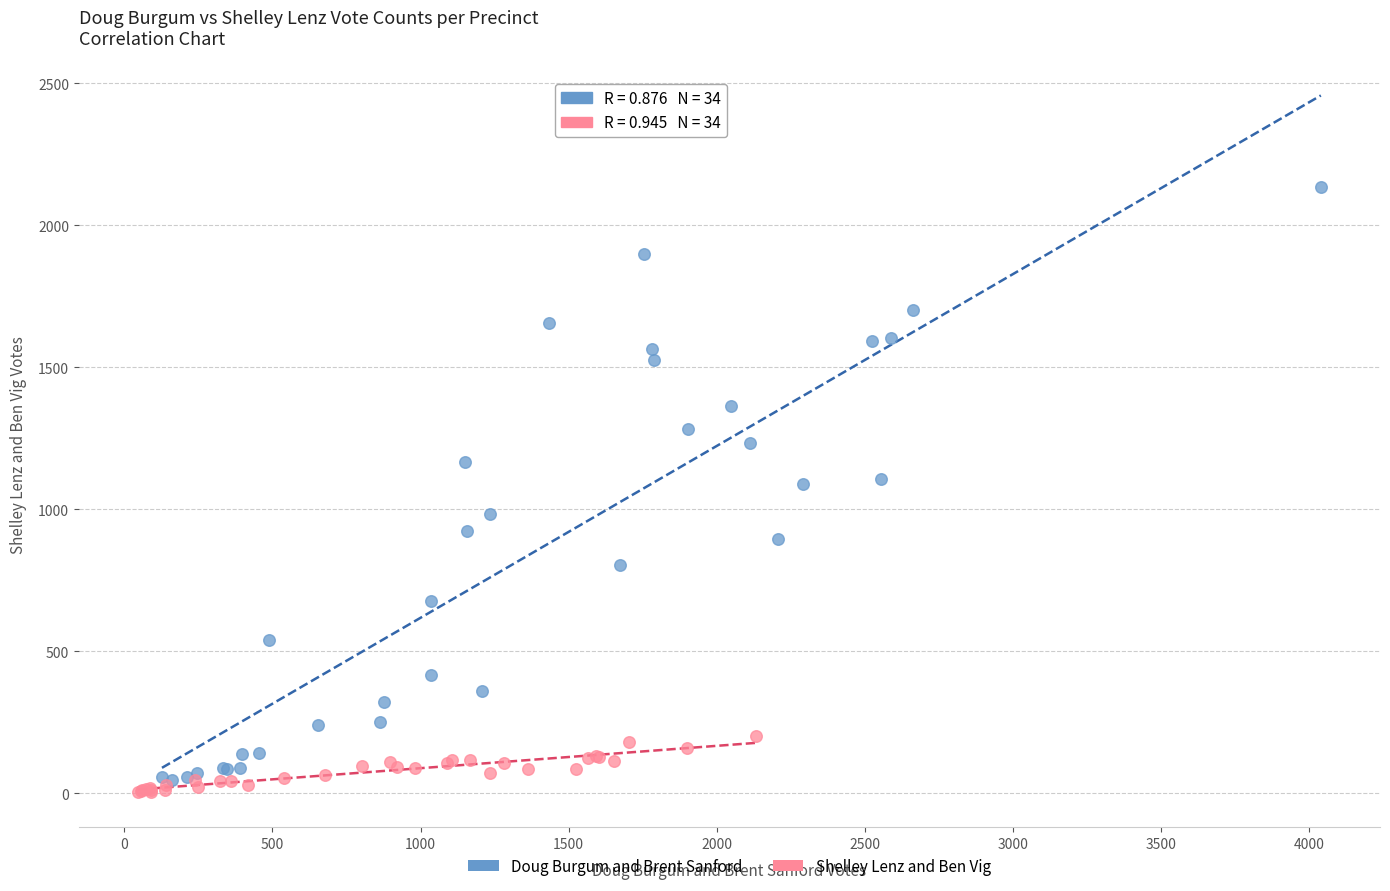

Which series reaches the minimum Y coordinate?

Shelley Lenz and Ben Vig